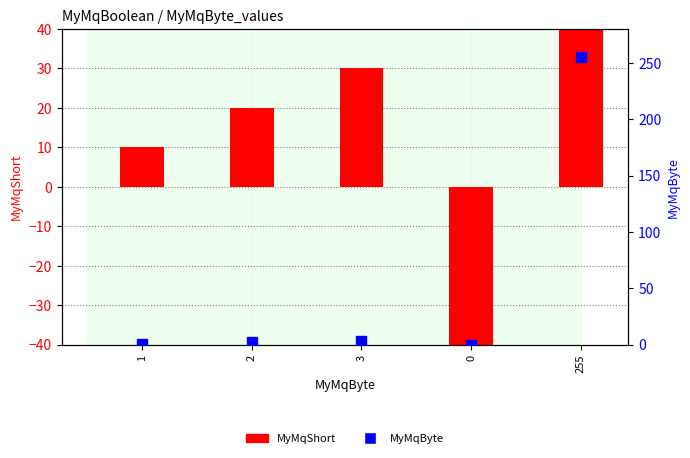

What is the sum of the MyMqByte values at 3 and 255?

258